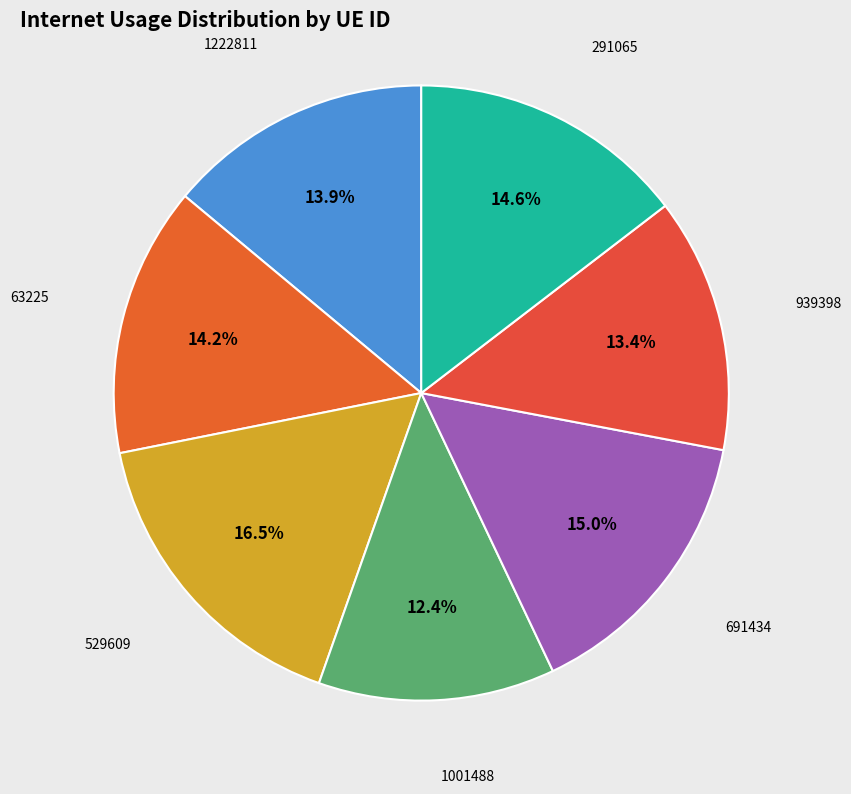

Count the number of slices in the pie.

7